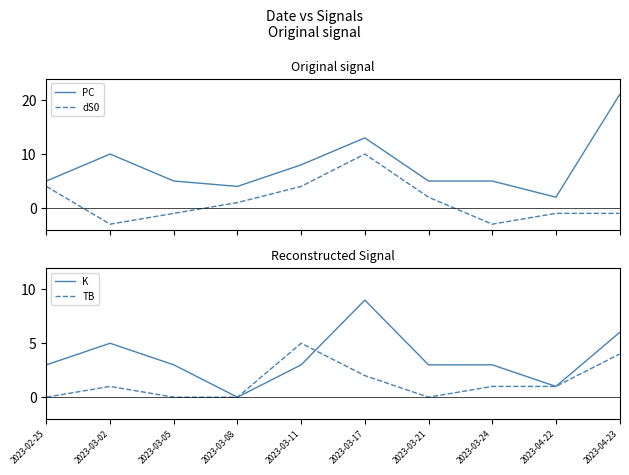

Which label corresponds to the smallest value in the chart?

2023-03-02